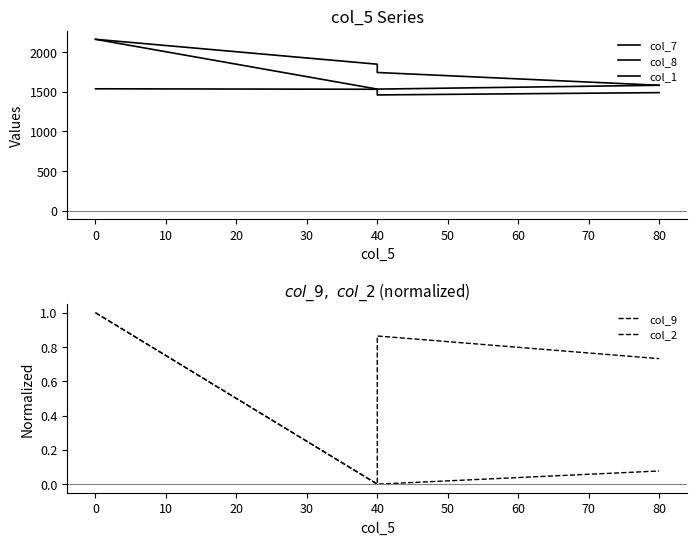

List the series in order of their peak value, highest first.

col_7, col_1, col_8, col_9, col_2